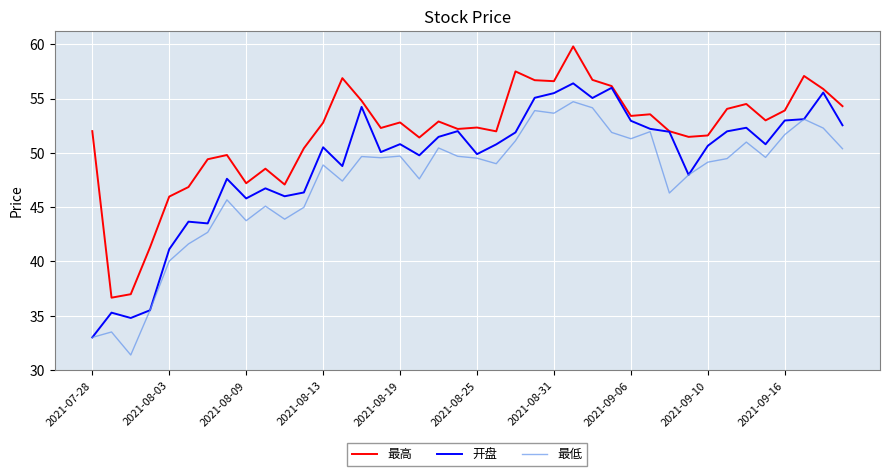

How many lines are shown in the chart?

3